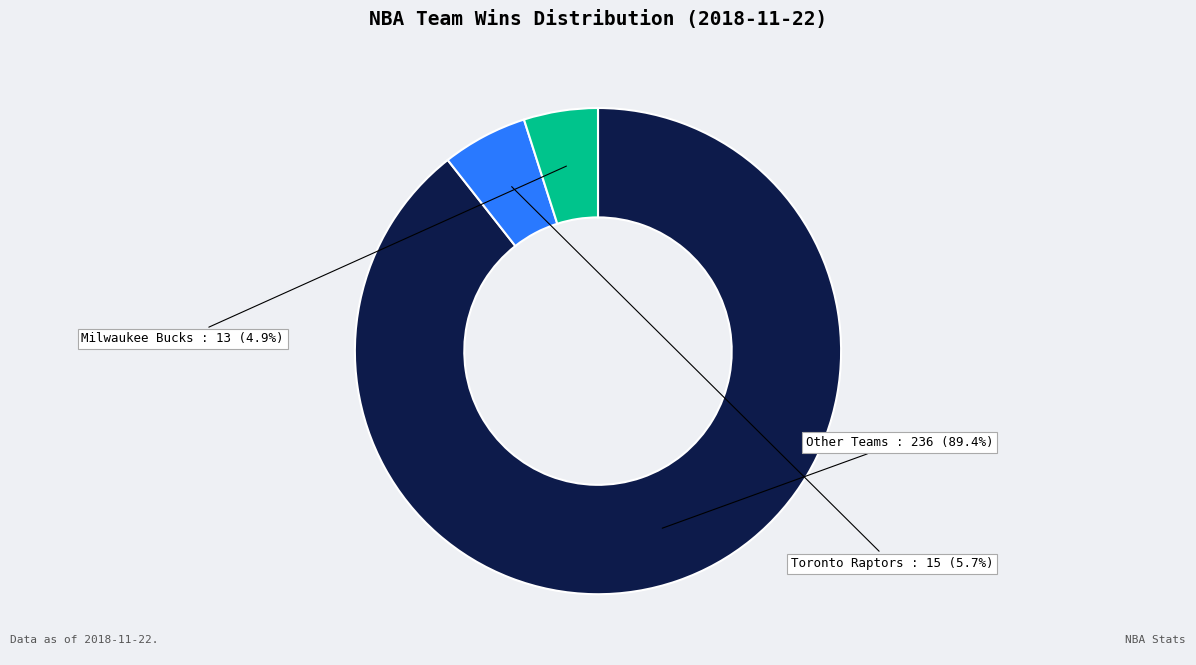

Which has a higher value, Toronto Raptors or Milwaukee Bucks?

Toronto Raptors